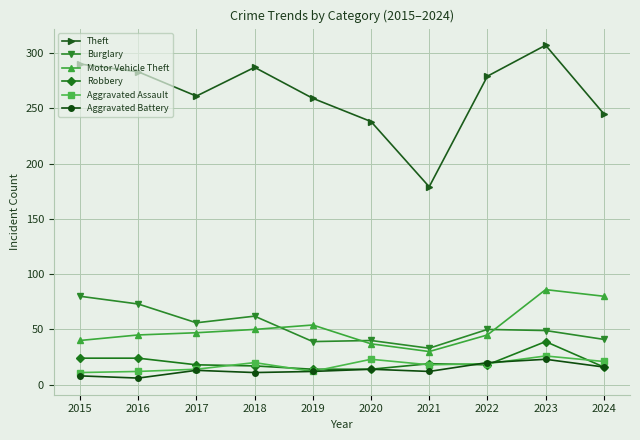

How many values in the Motor Vehicle Theft series are below 47?

5